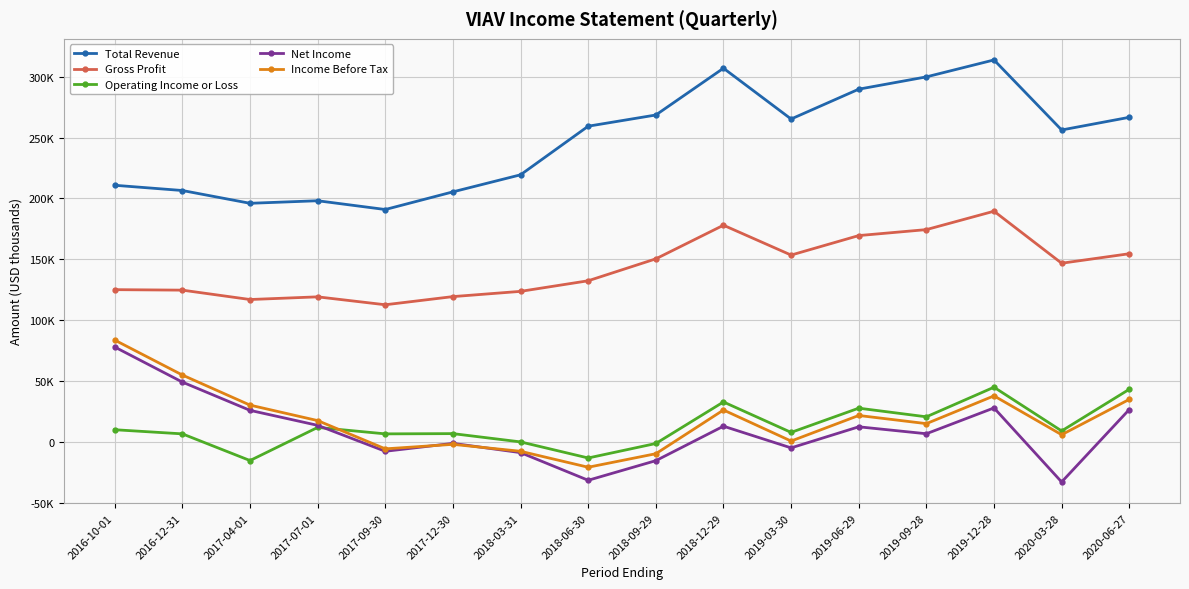

What position from the right is 2016-12-31?

15